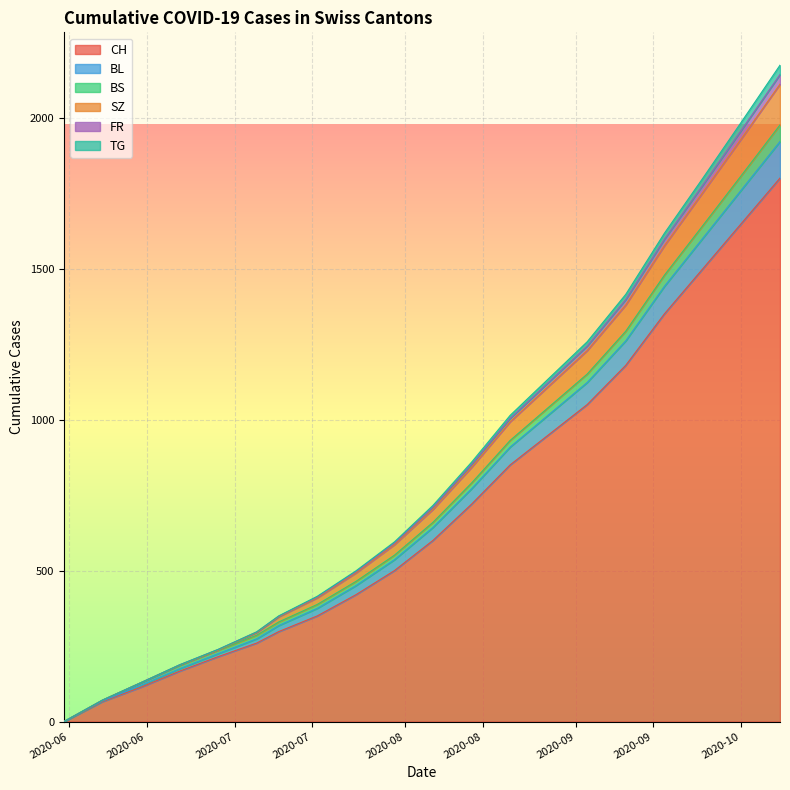

Between 2020-09-06 and 2020-05-31, which is larger?

2020-09-06